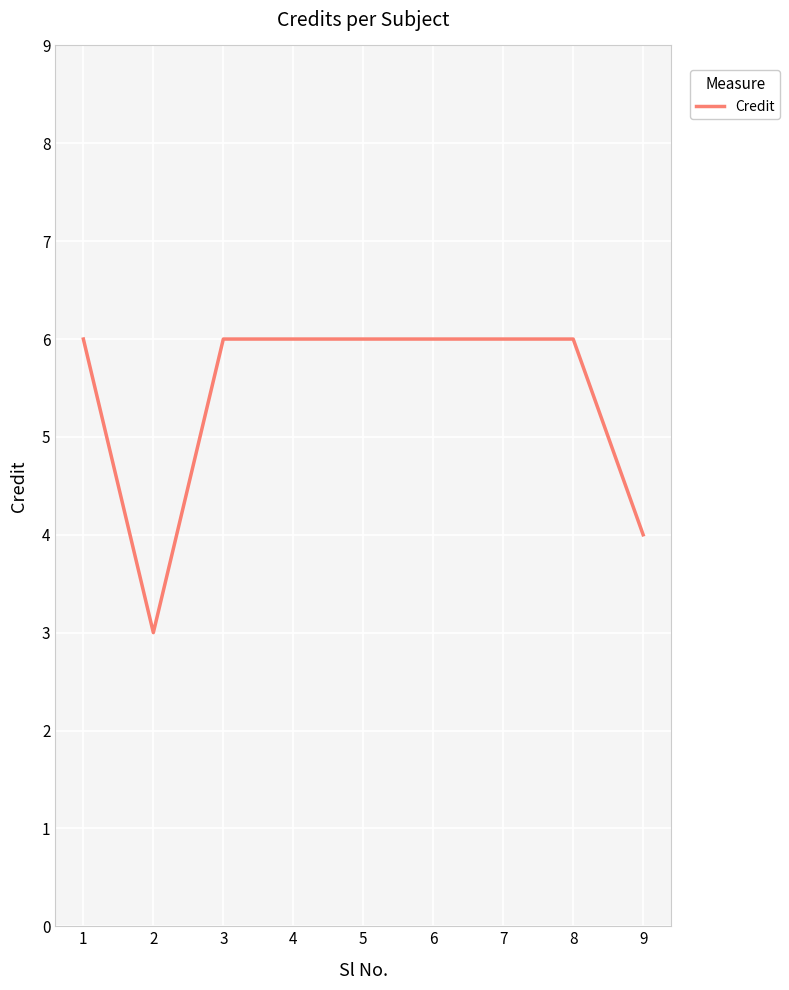

Reading left to right, extract all data points from this chart.

6	3	6	6	6	6	6	6	4